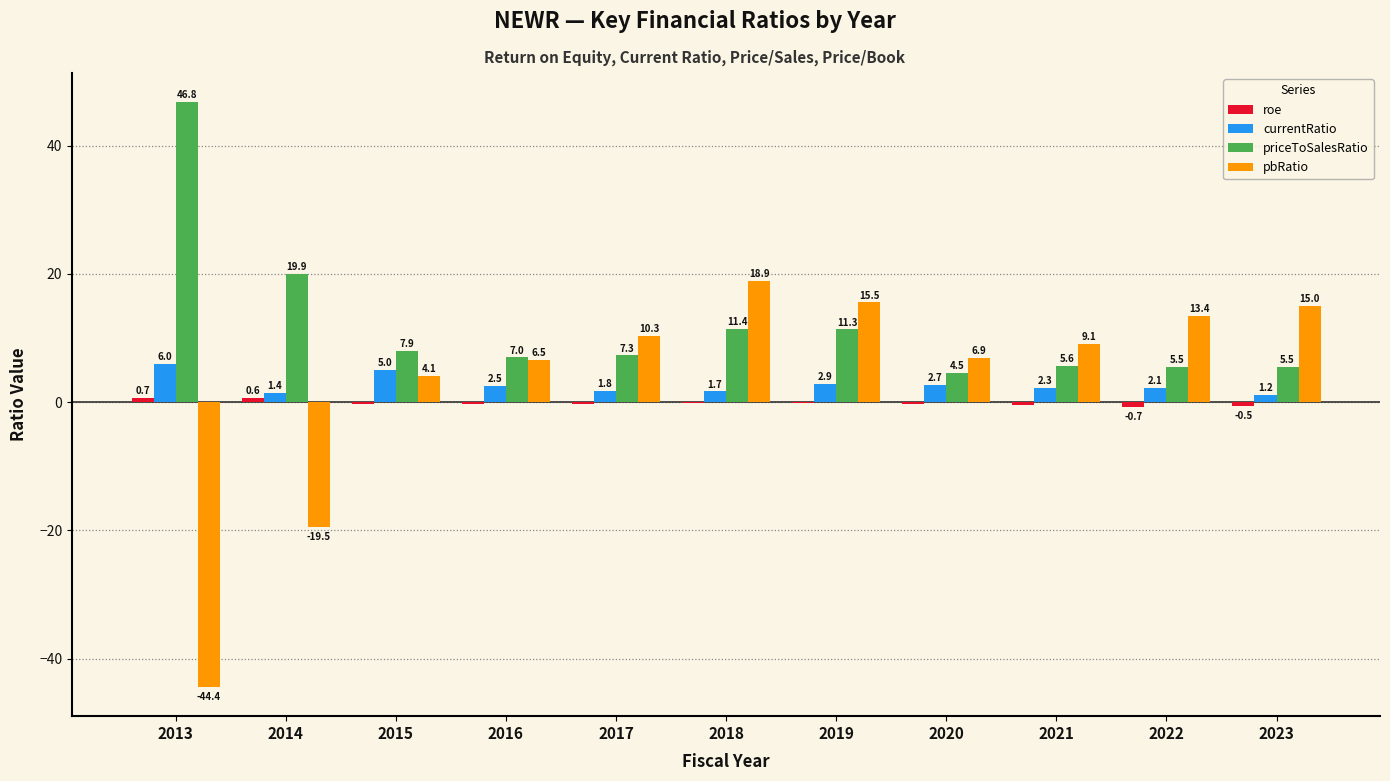

At which category is the sum across all series the highest?

2018